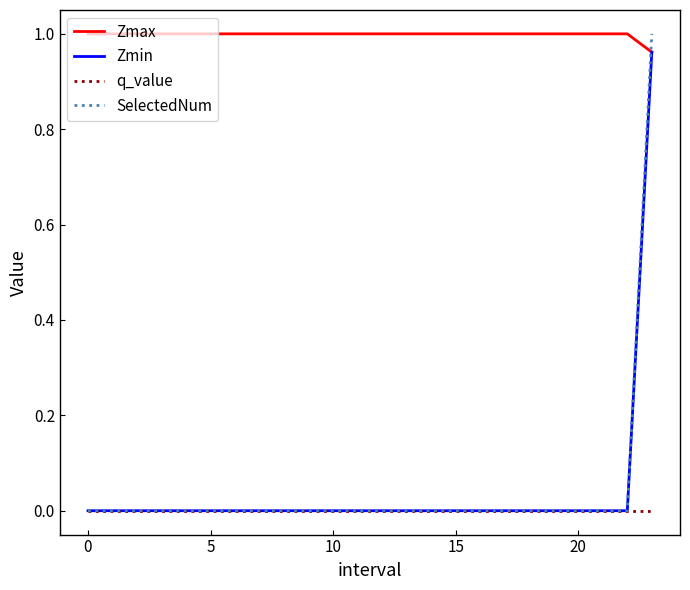

At how many categories does at least one series exceed 0?

24